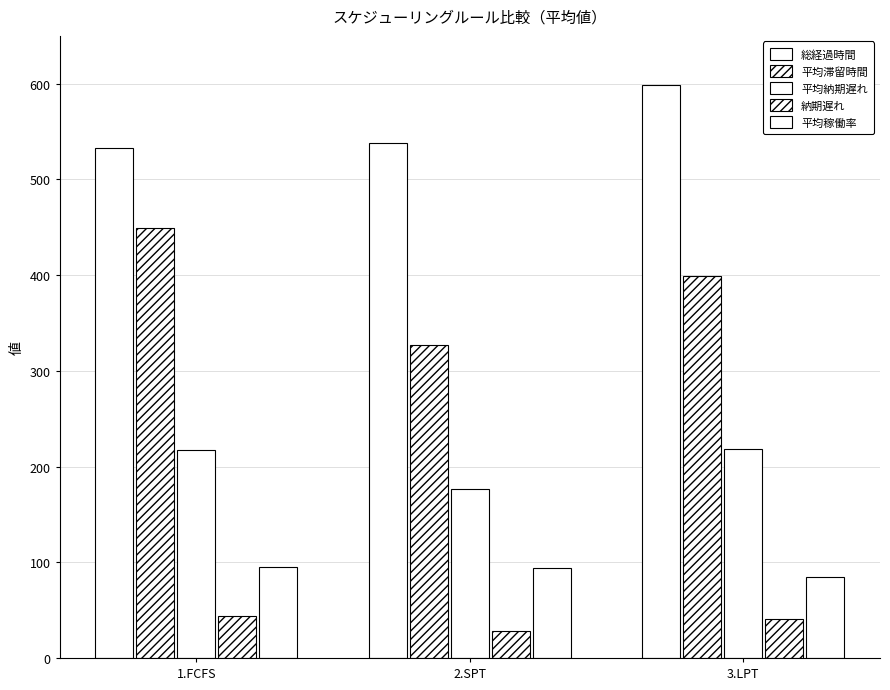

How many bars are there in total?

15